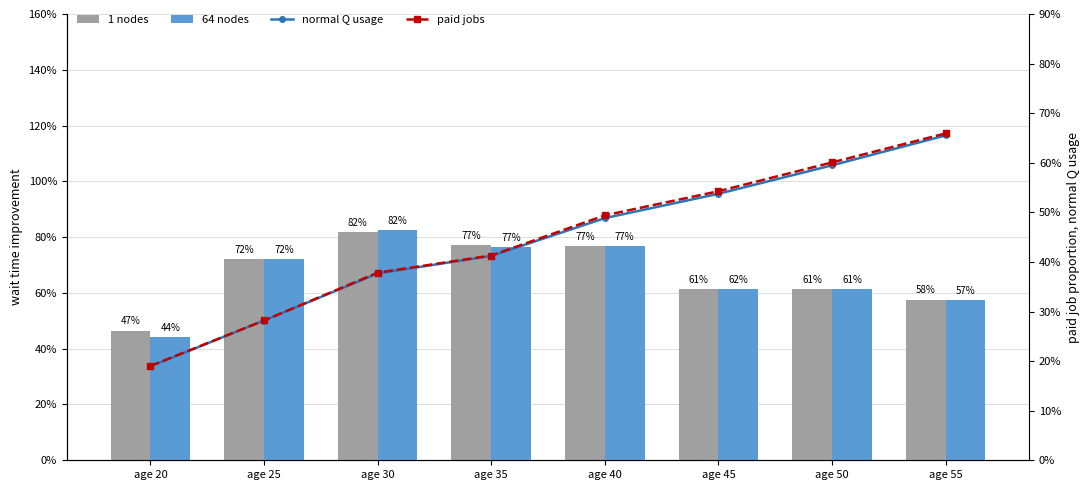

What is the sum of all rational expectations values?

532.6